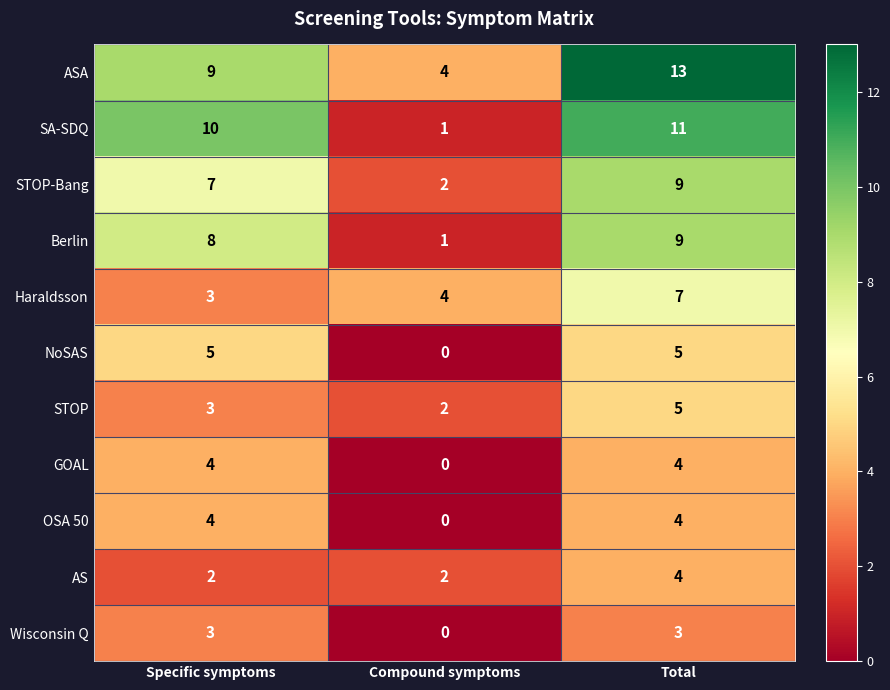

What is the difference between the maximum and minimum values in the ASA series?

9